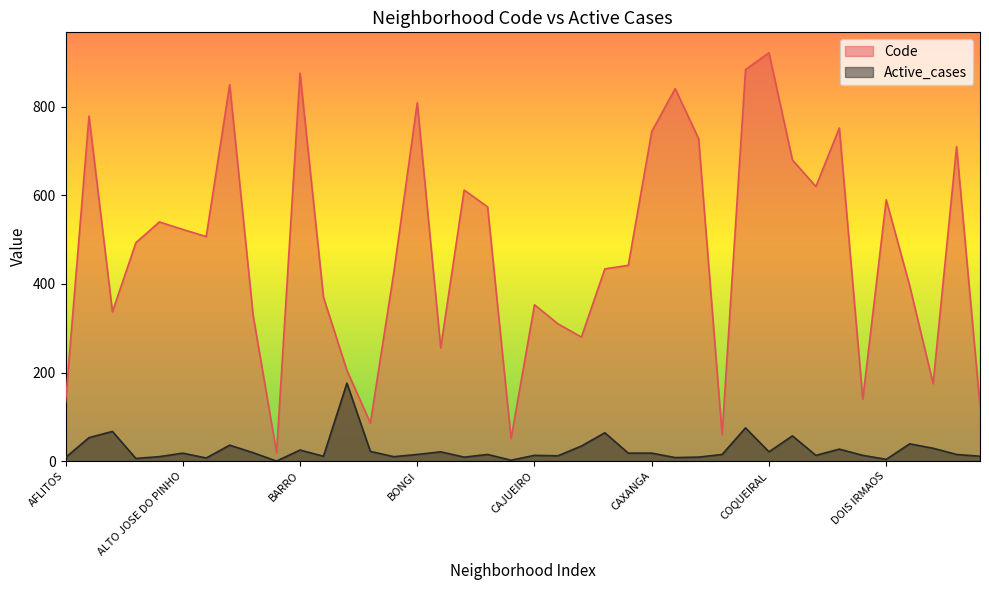

True or false: Active_cases and Code intersect in this chart.

False